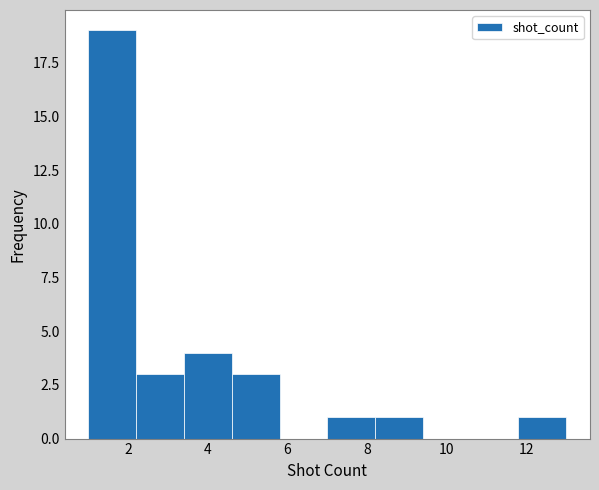

How tall is the bar that spans 1.0 to 2.2 on the x-axis? The values are not printed on the chart, so give them approximately, as read against the axis.

19